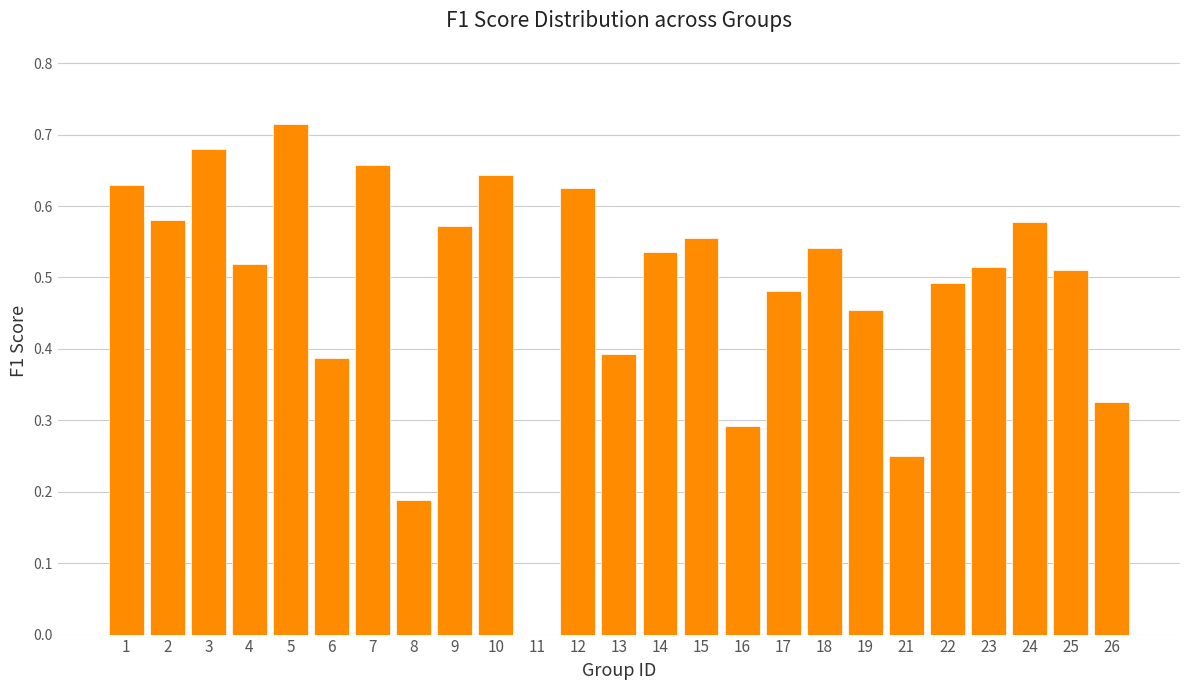

Between 23 and 18, which is larger?

18